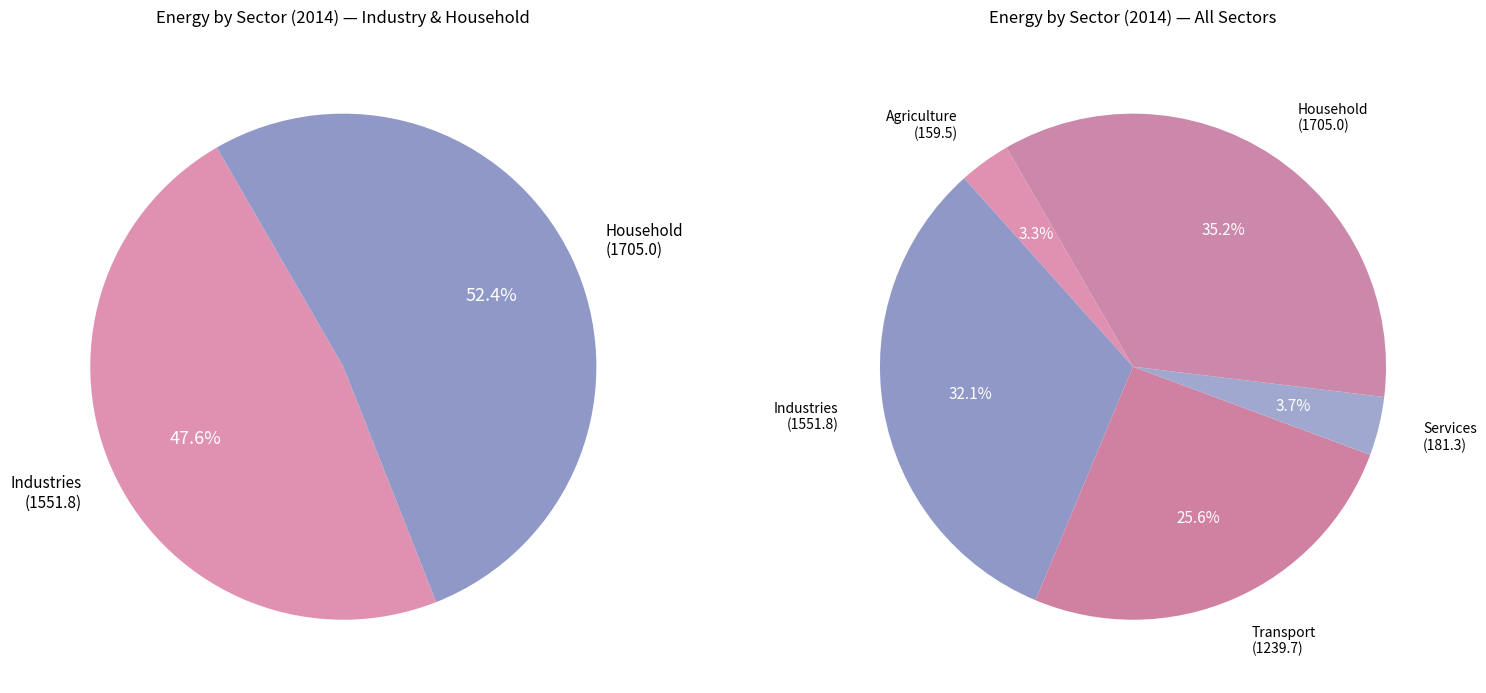

The Transport slice represents 26% of the pie. True or false?

True